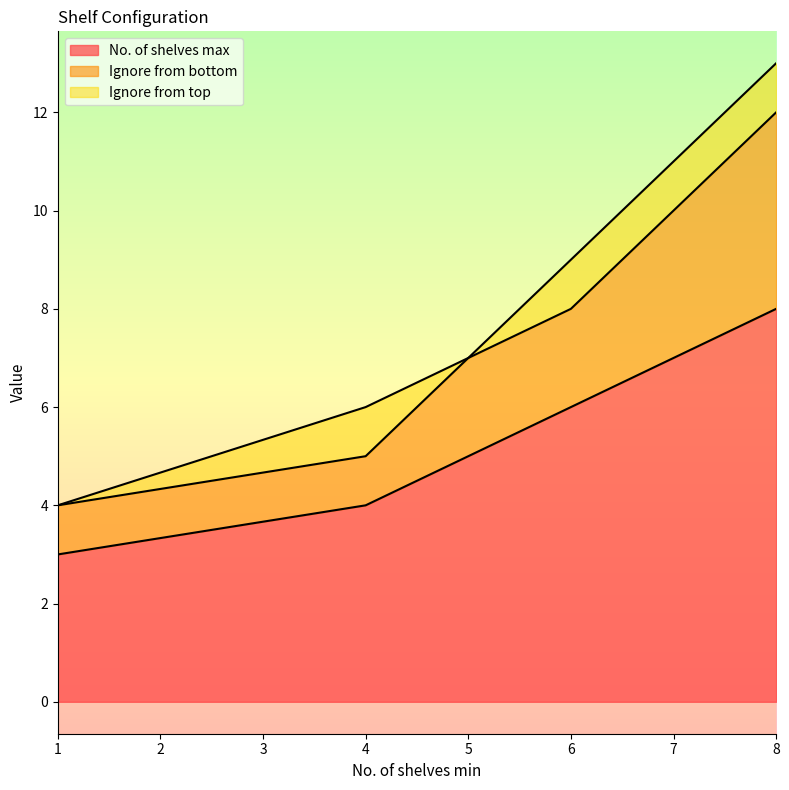

What is the minimum value for No. of shelves max?

3